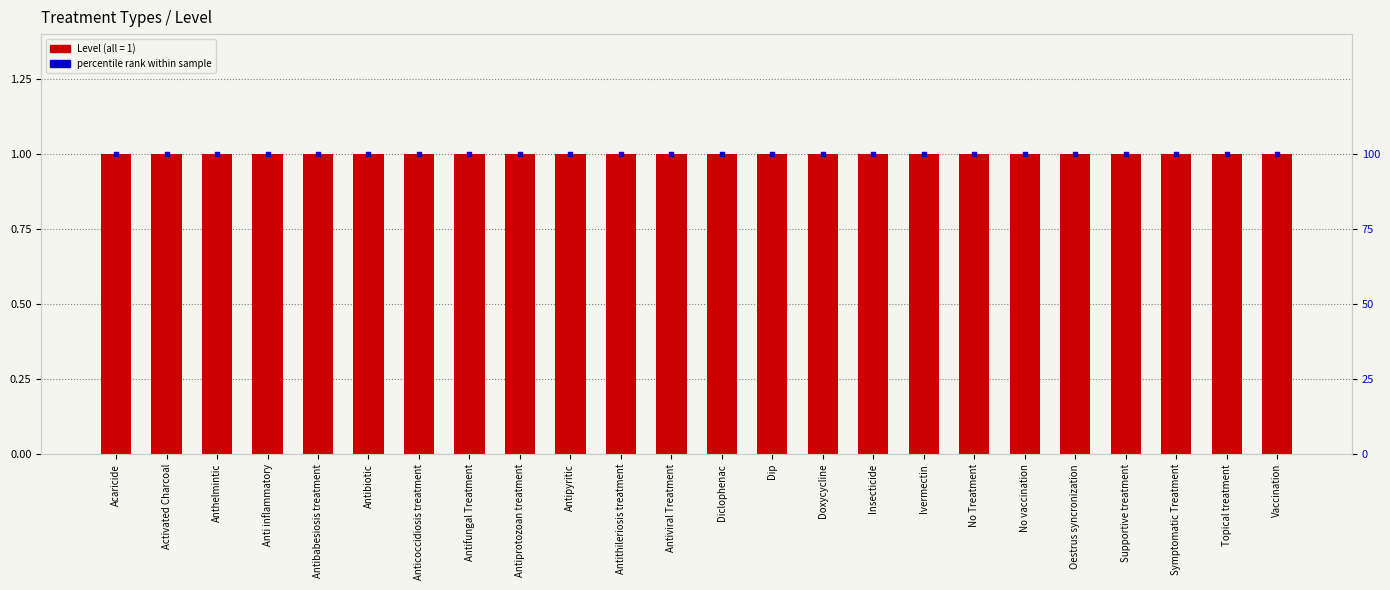

Which series has the widest spread of Y values?

Level